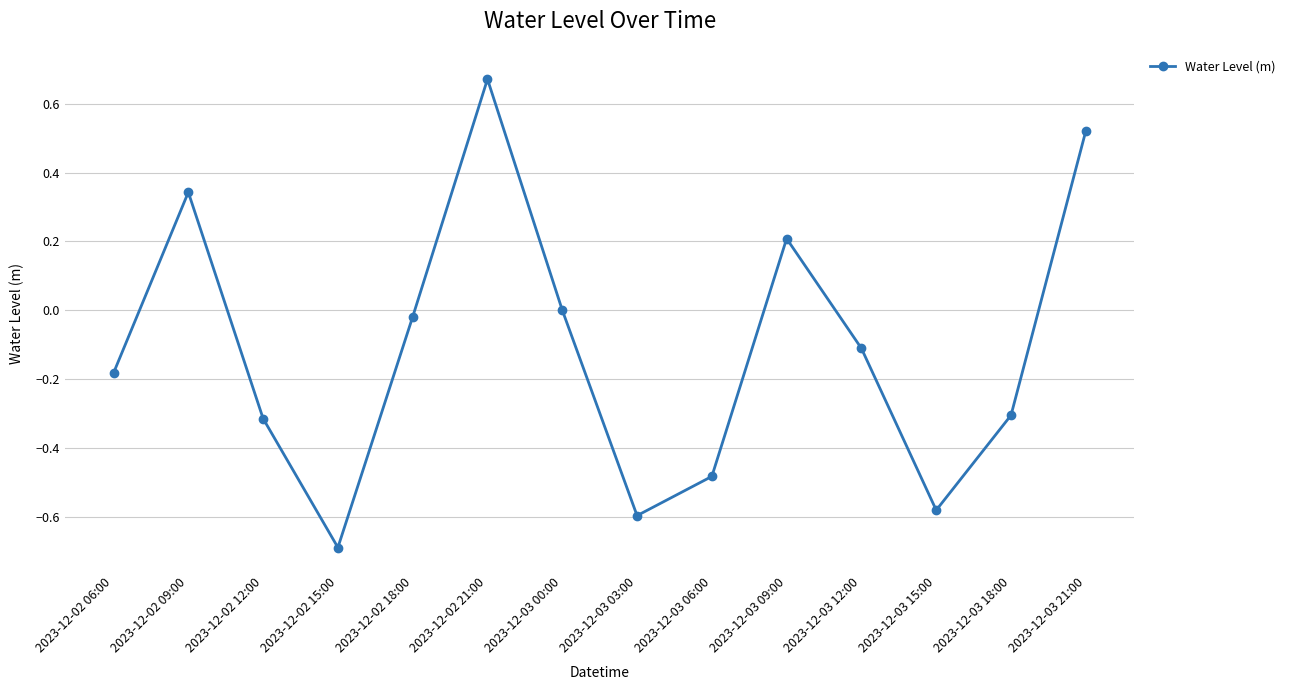

What is the difference between the values at 2023-12-03 21:00 and 2023-12-02 15:00?

1.2